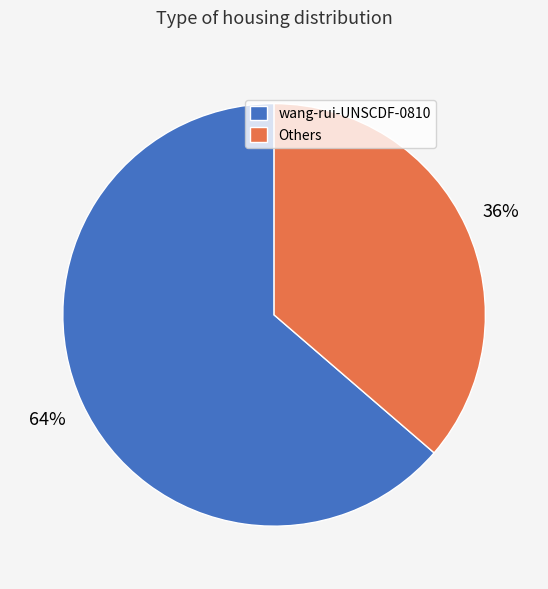

True or false: Others accounts for 36% of the total.

True